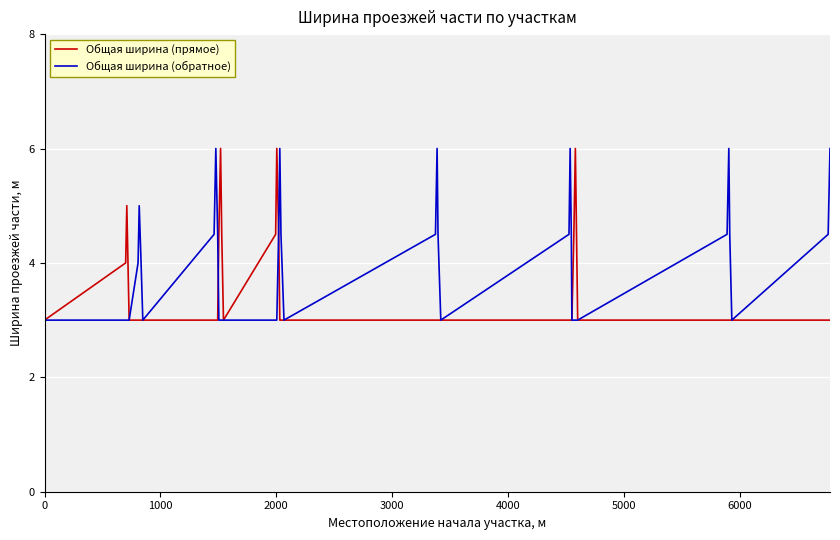

True or false: Общая ширина (обратное) has more than 0 points higher than both neighbors.

True